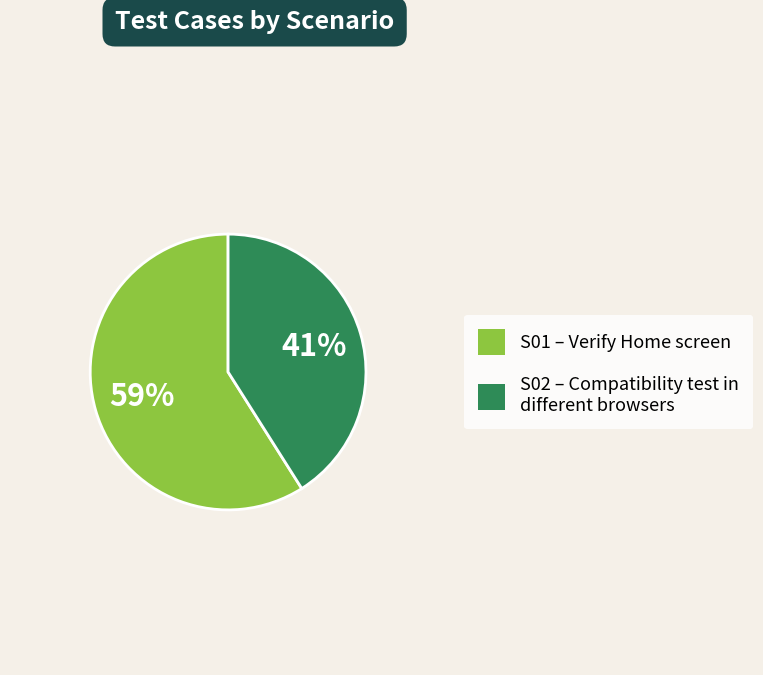

Which category has the biggest portion of the pie?

S01